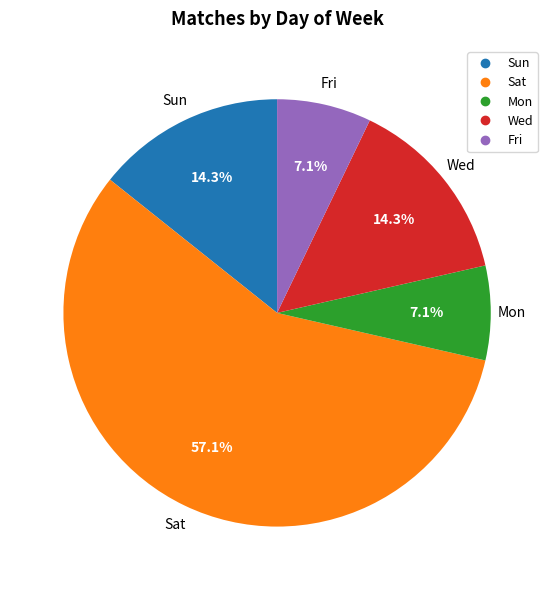

Which slice is the largest?

Sat